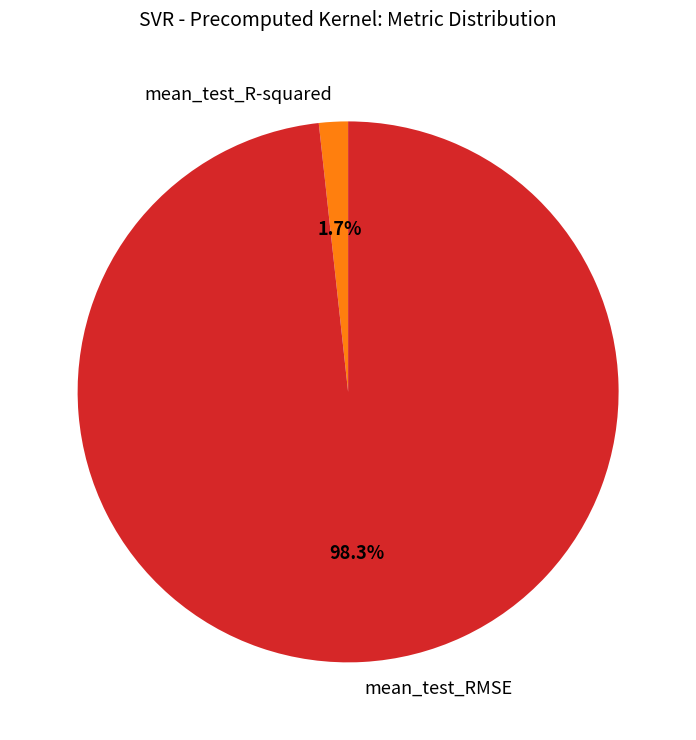

To the nearest percent, what is the combined percentage of mean_test_RMSE and mean_test_R-squared?

100%